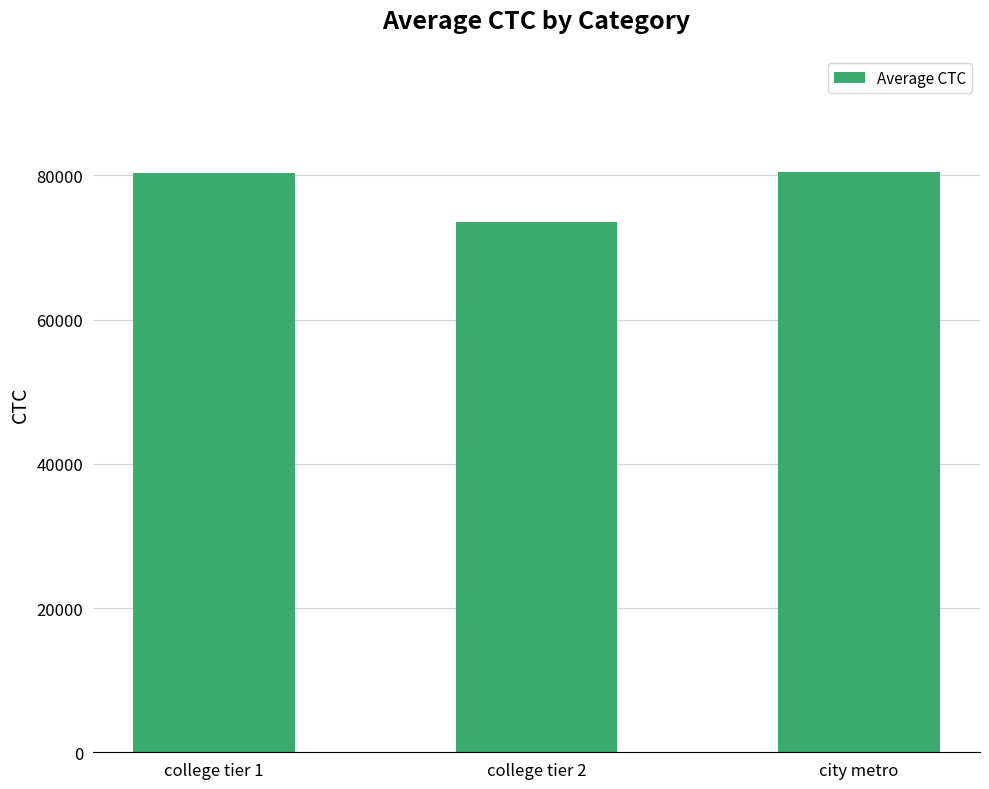

What is the value of the 2nd bar from the left?

73547.7